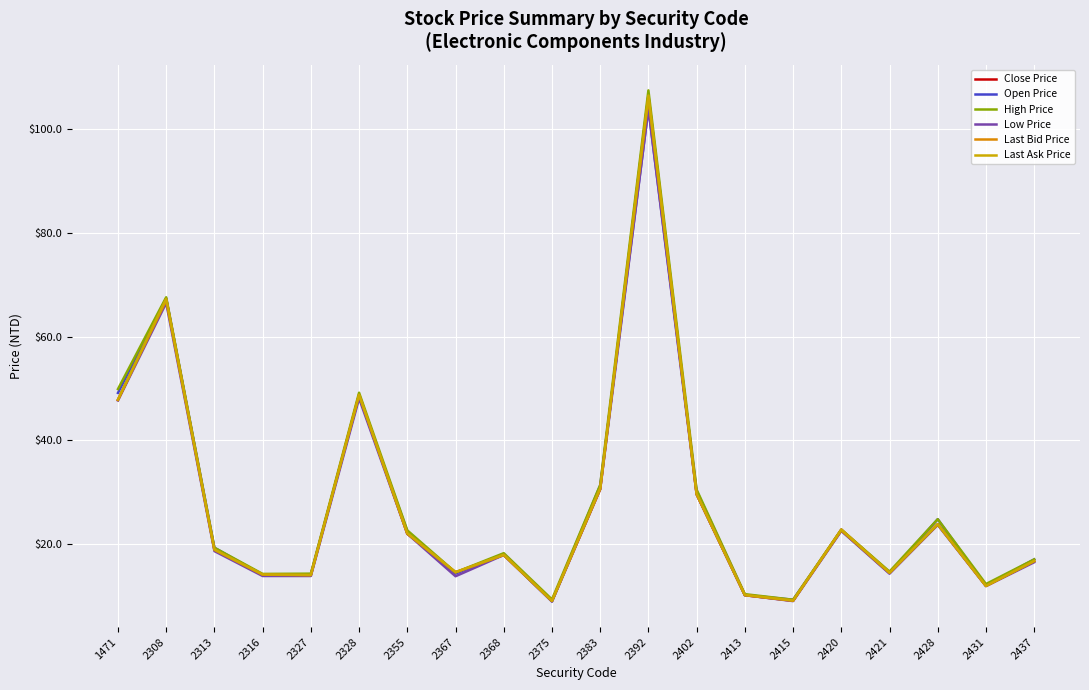

After their last crossing, which series has the higher values: Last Bid Price or Open Price?

Open Price